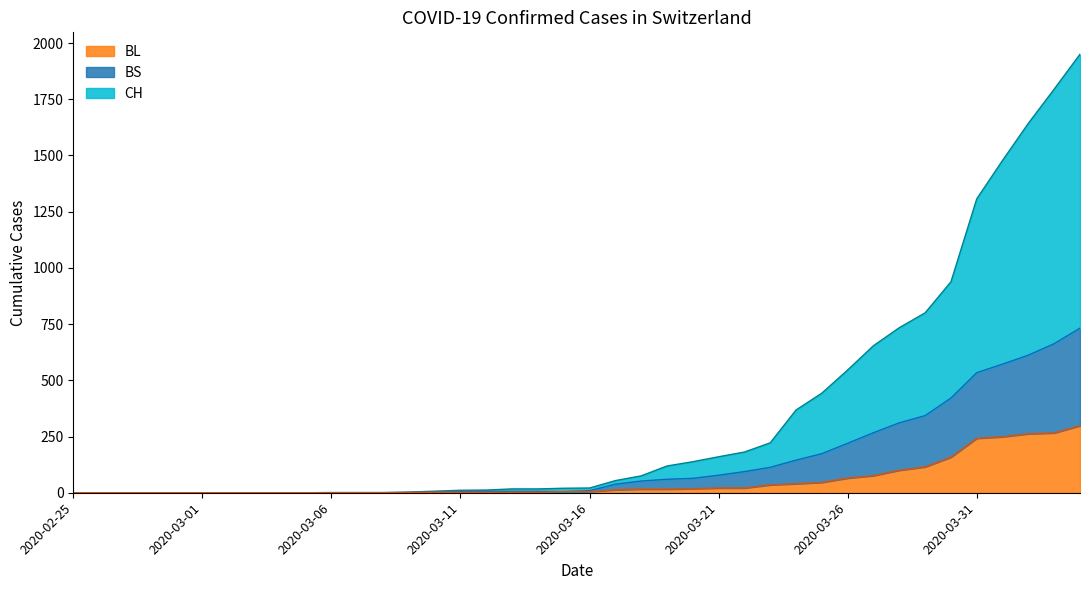

What is the difference between the CH values at 2020-03-30 and 2020-03-28?

204